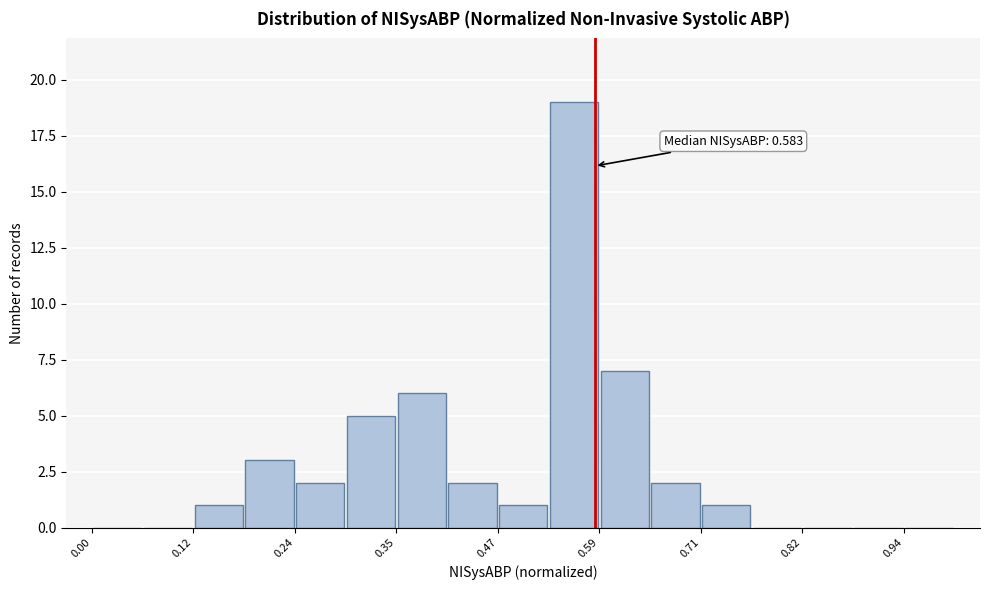

Read against the x-axis, roughly where is the centre of the tallest bar?

0.56